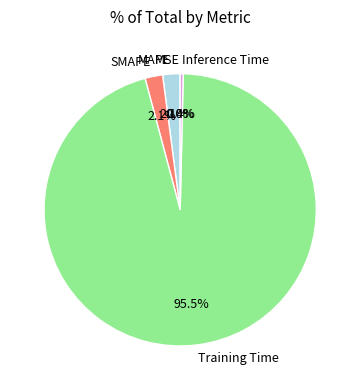

To the nearest percent, what percentage of the pie is SMAPE?

2%